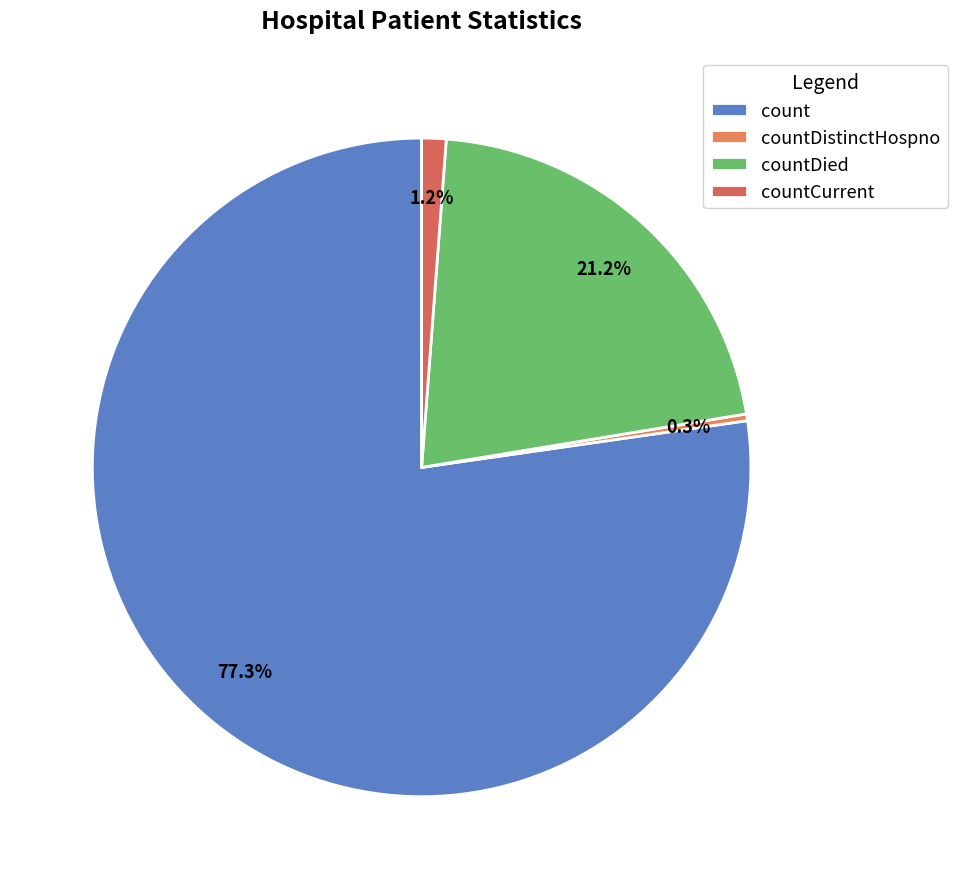

Combined, do countCurrent and countDistinctHospno account for over 50%?

No